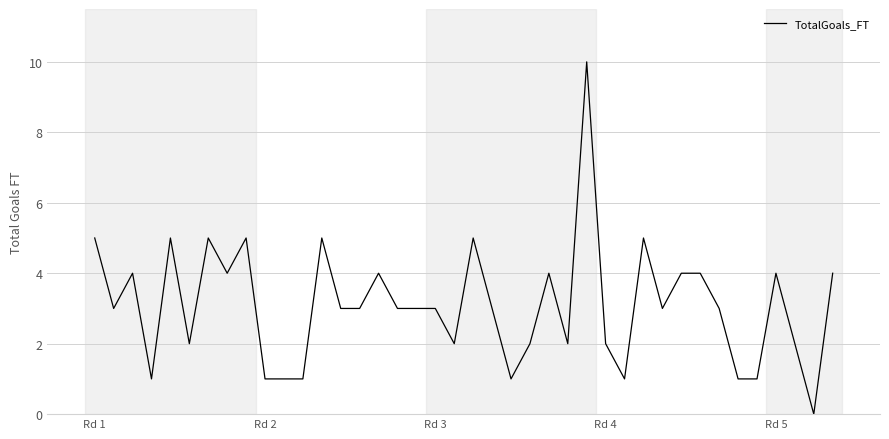

What is the difference between the maximum and minimum values?

10